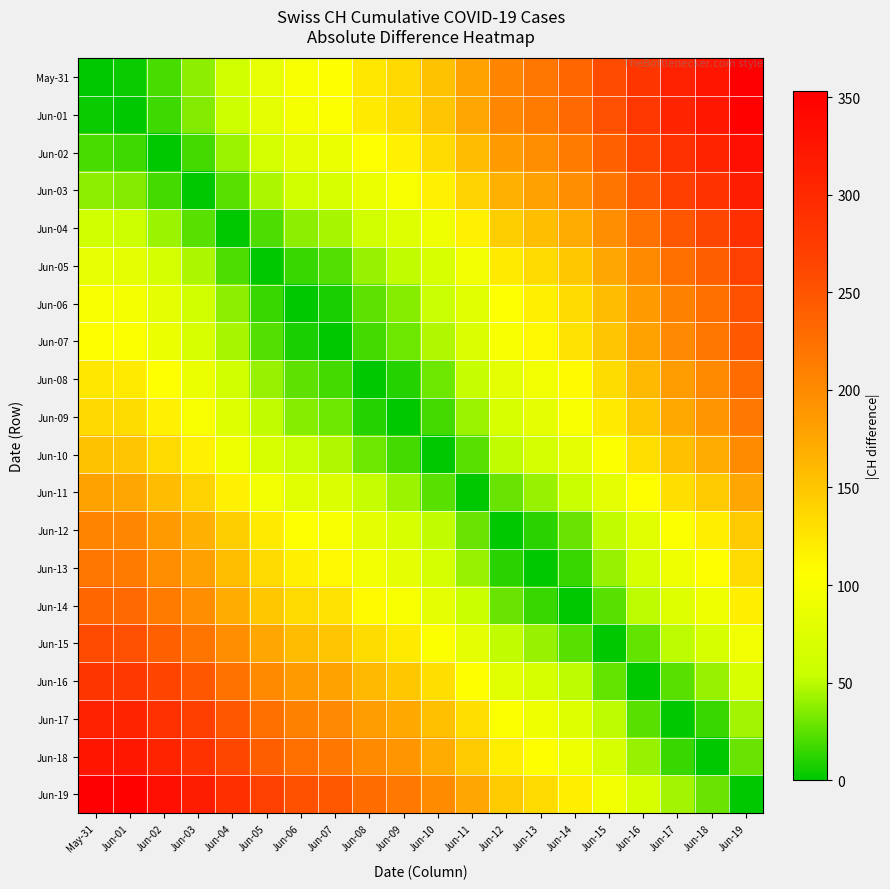

At which category does the chart reach its peak across all series?

Jun-19